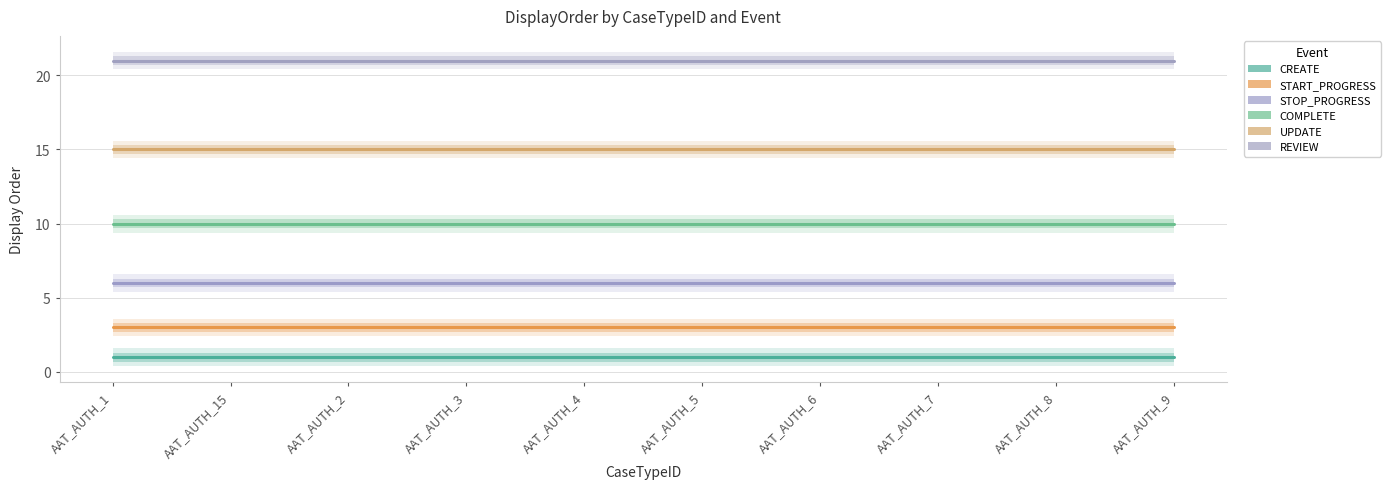

What is the value of the STOP_PROGRESS point at the 8th from the left?

6